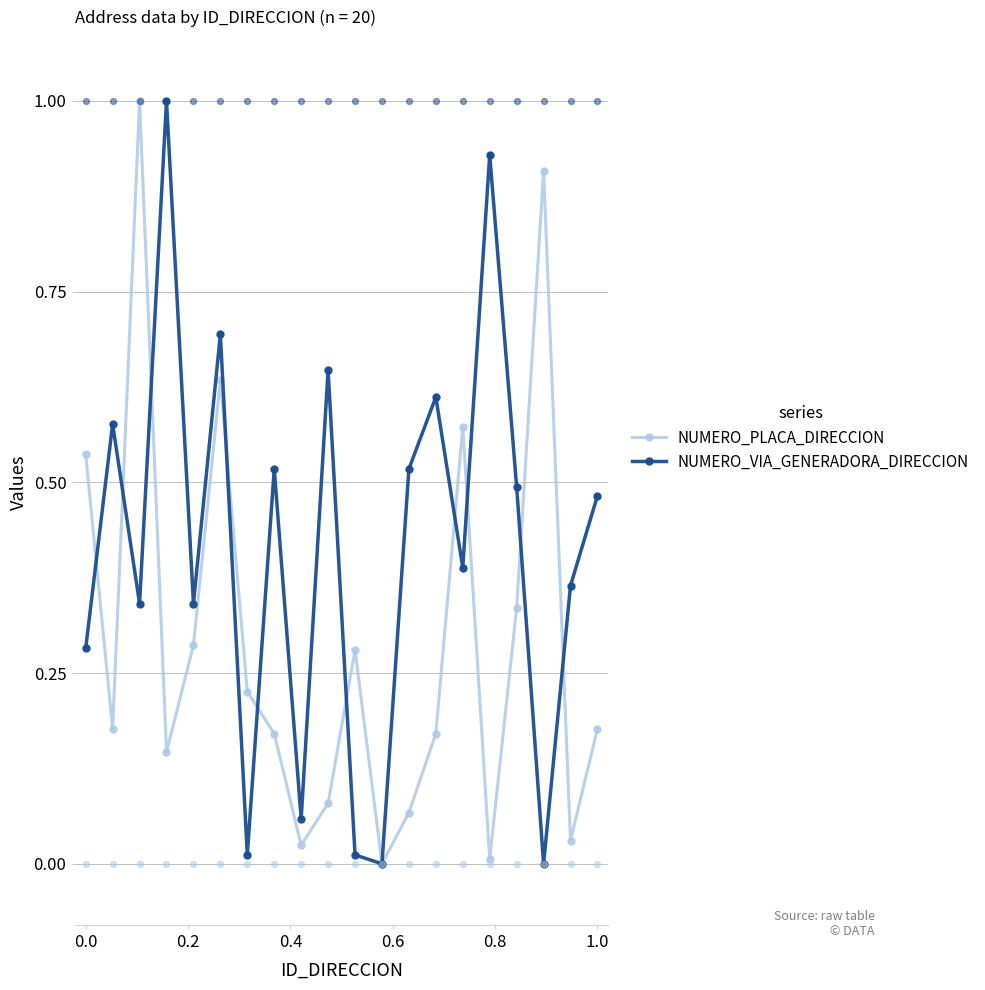

Which series has the largest Y range (max minus min)?

NUMERO_PLACA_DIRECCION